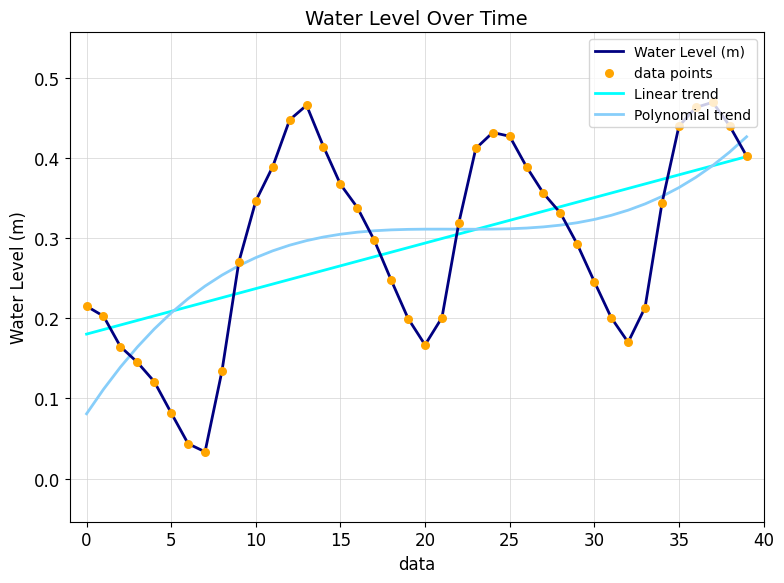

Which series has the widest spread of values?

Water Level (m)